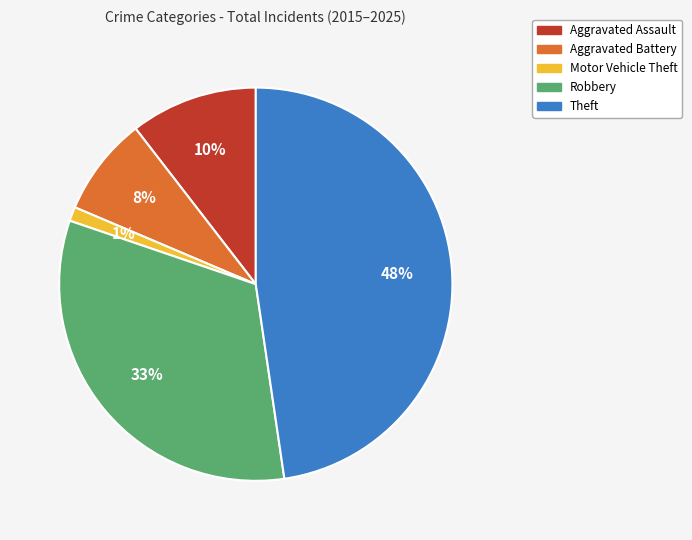

Which has a higher value, Aggravated Battery or Theft?

Theft